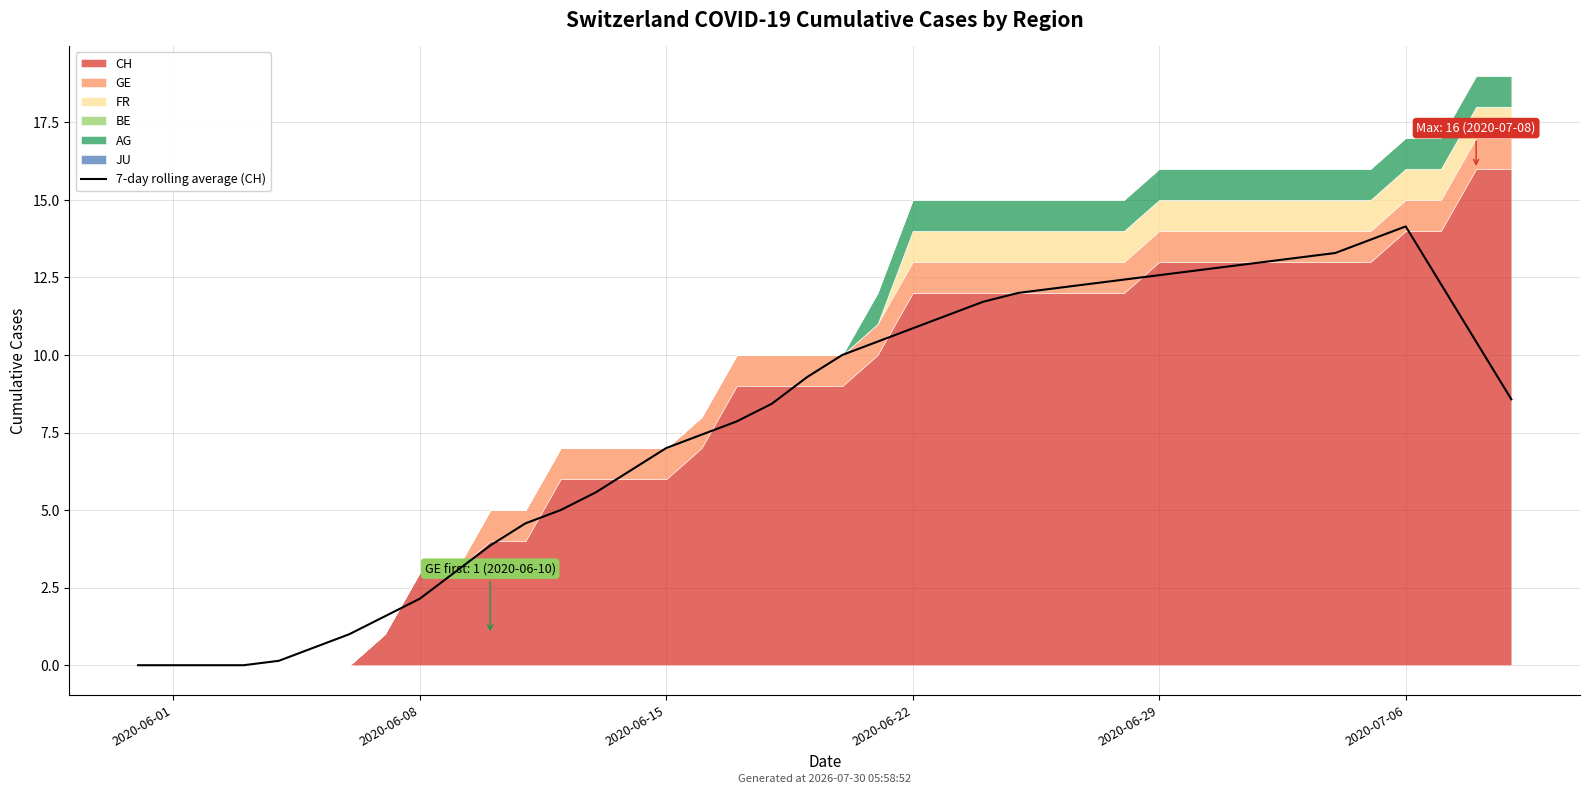

What is the maximum value for 7-day rolling average (CH)?

14.1